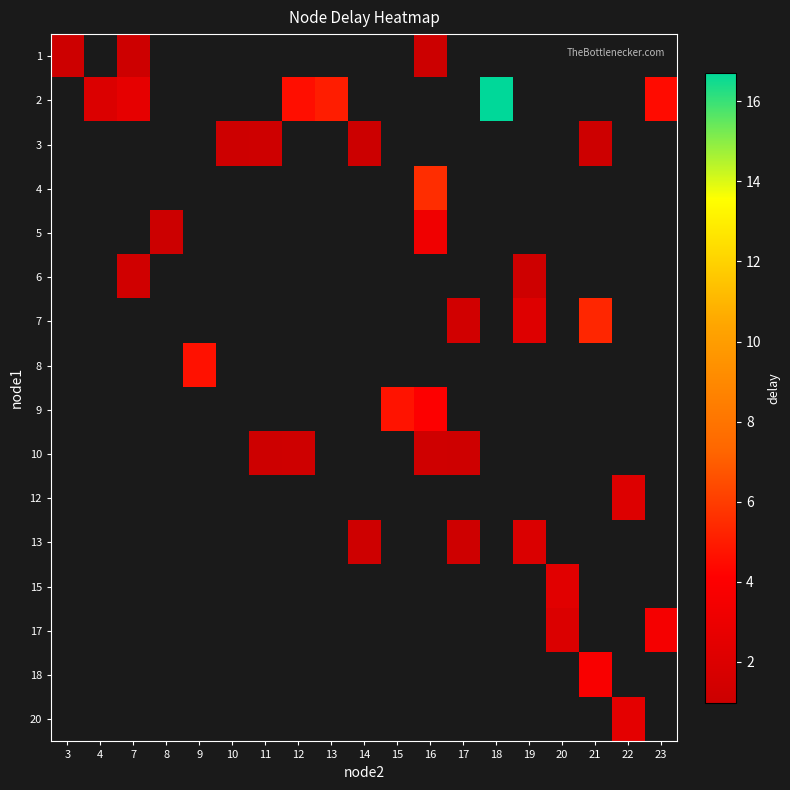

How many series are shown in this chart?

16